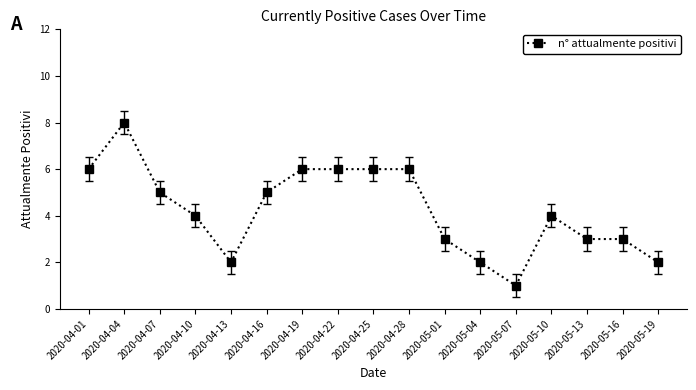

What is the minimum value shown in the chart?

1